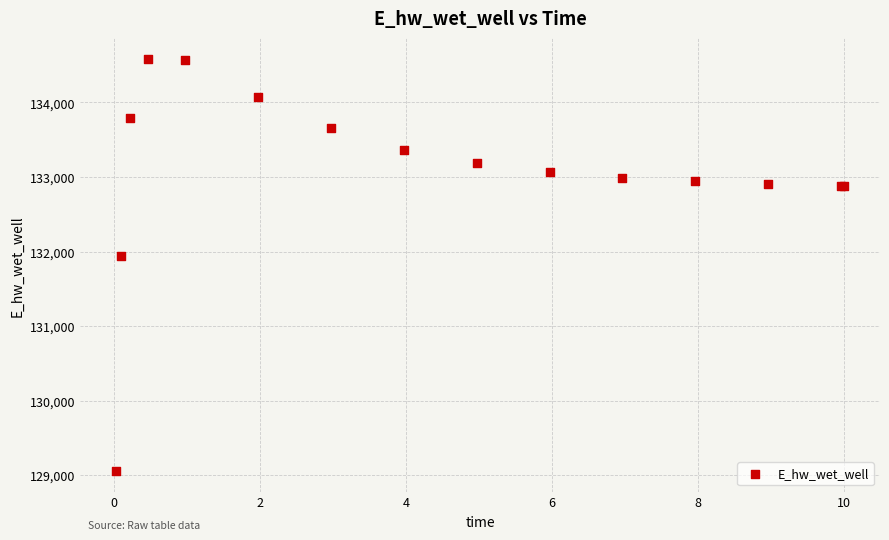

What Y value in the scatter plot is closest to 131821?

131941.5